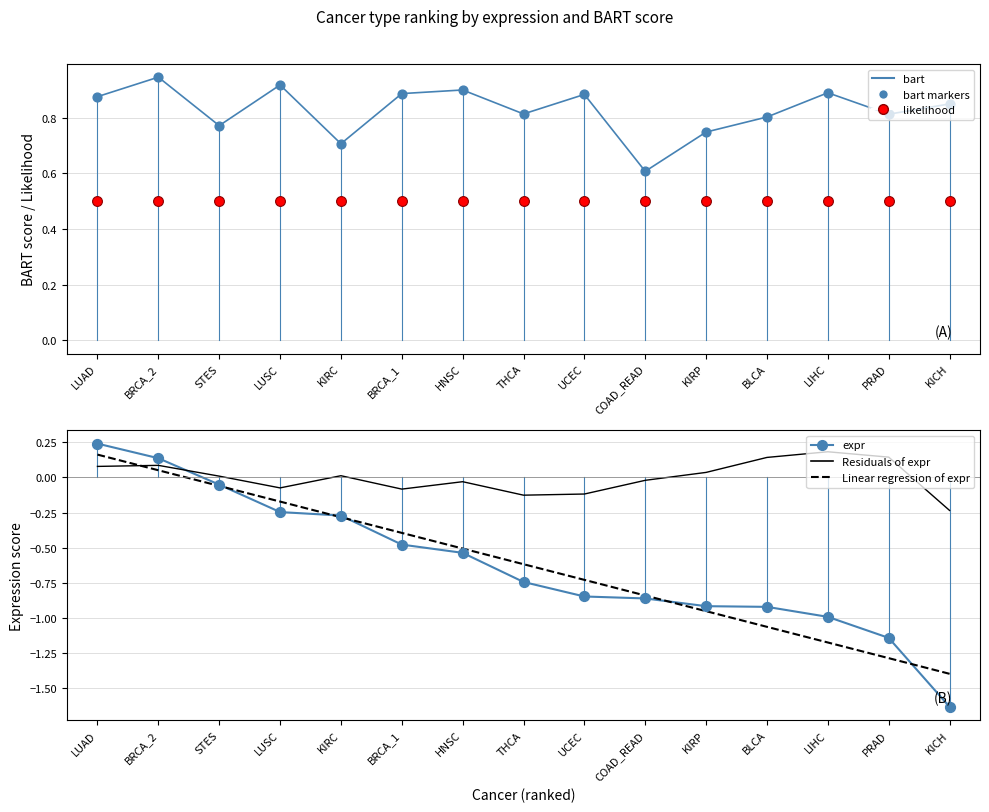

At how many categories does at least one series exceed 0?

15